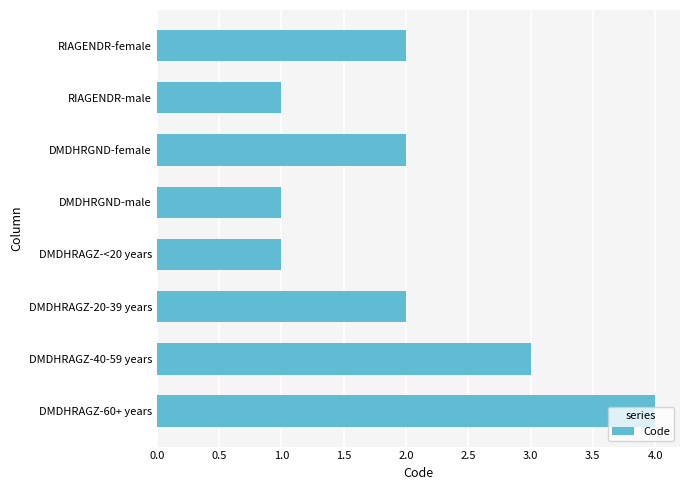

What is the average value?

2